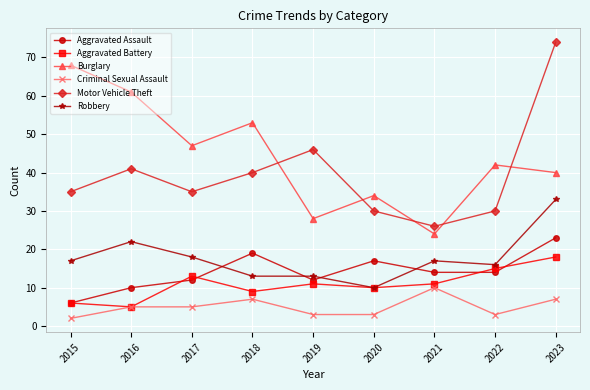

True or false: Aggravated Assault and Motor Vehicle Theft cross at least once.

False